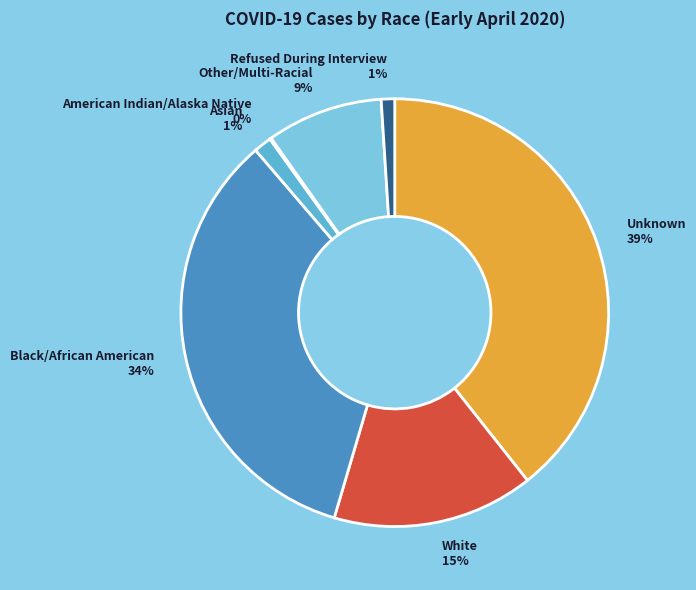

True or false: Refused During Interview accounts for 11% of the total.

False